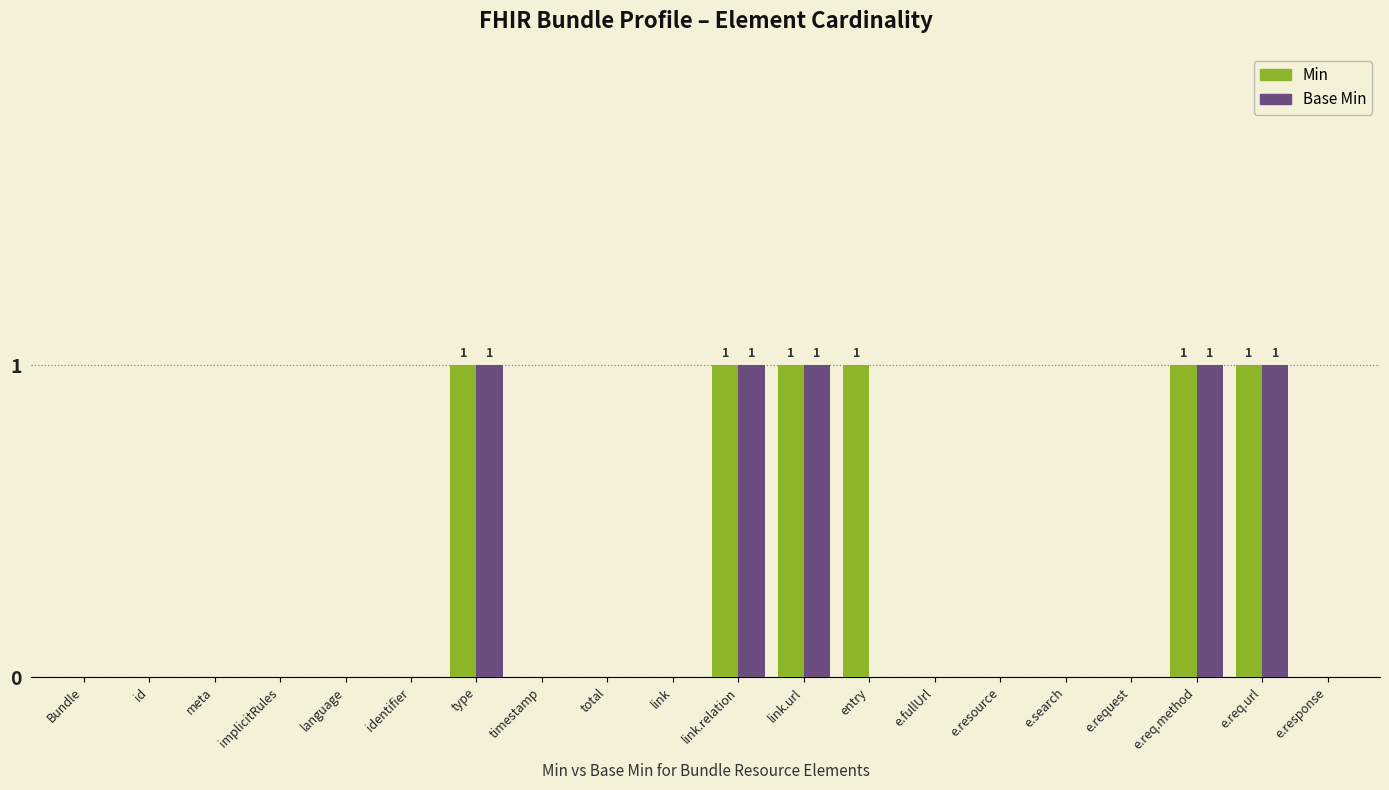

What is the highest value of the Min series?

1